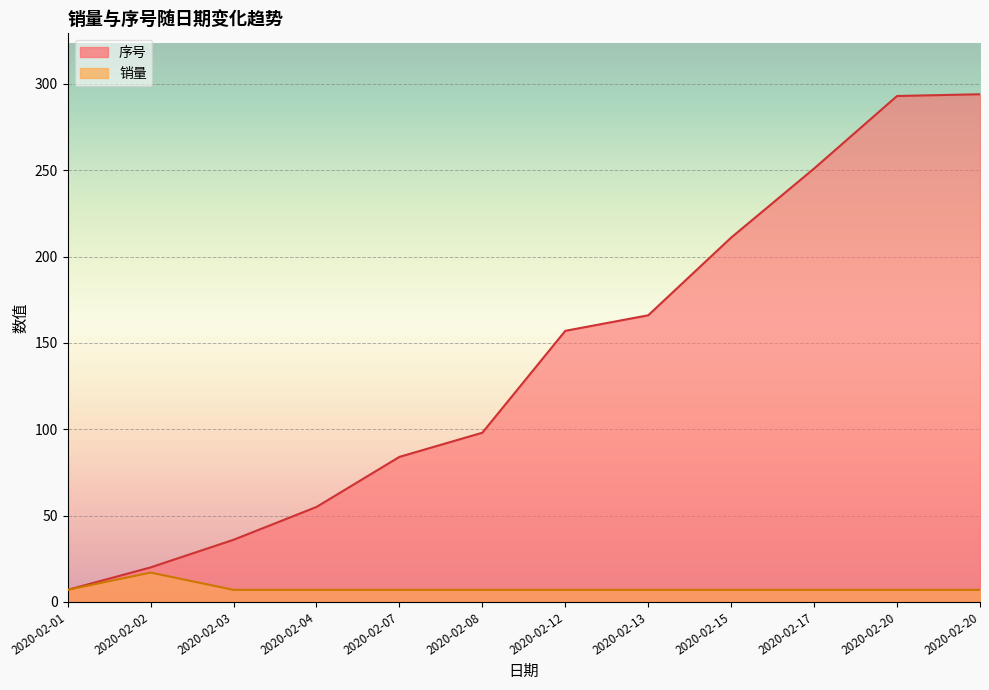

What is the maximum value shown in the chart?

294